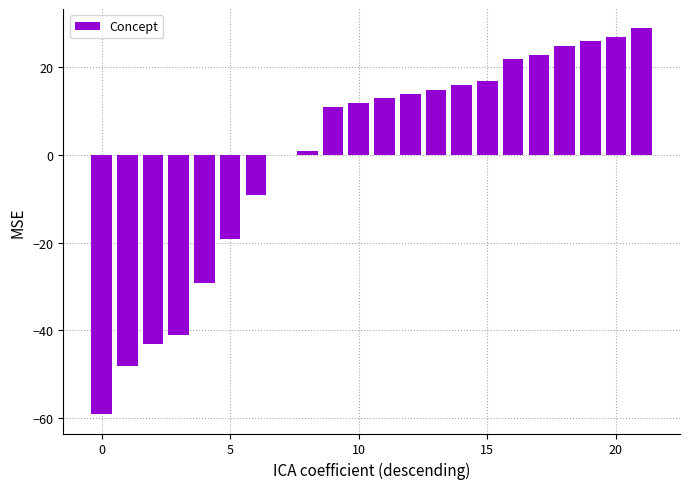

What is the greatest value displayed?

28.9